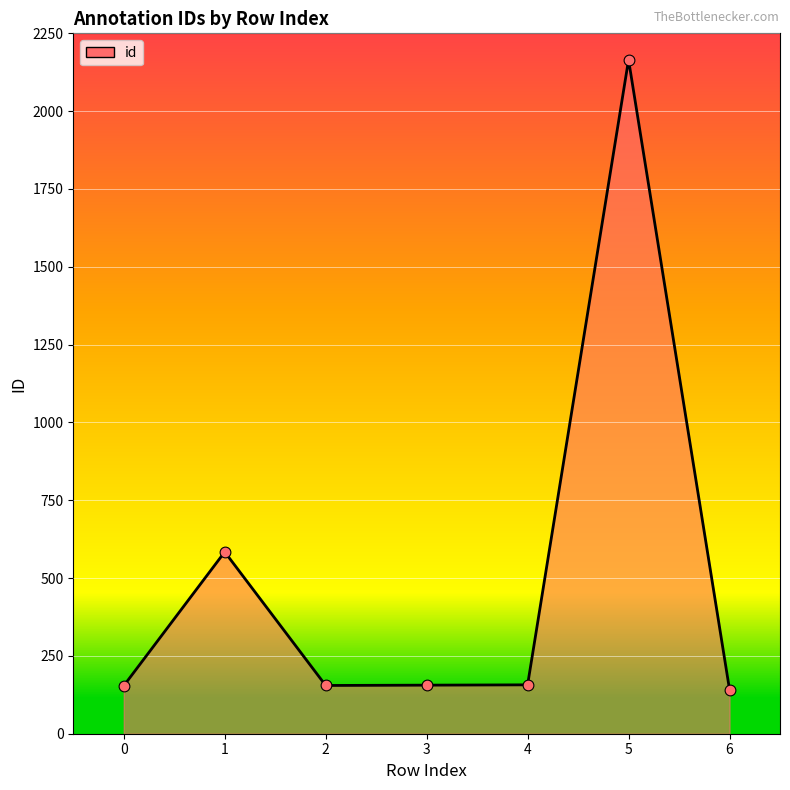

What is the change in value from 2 to 5?

+2010